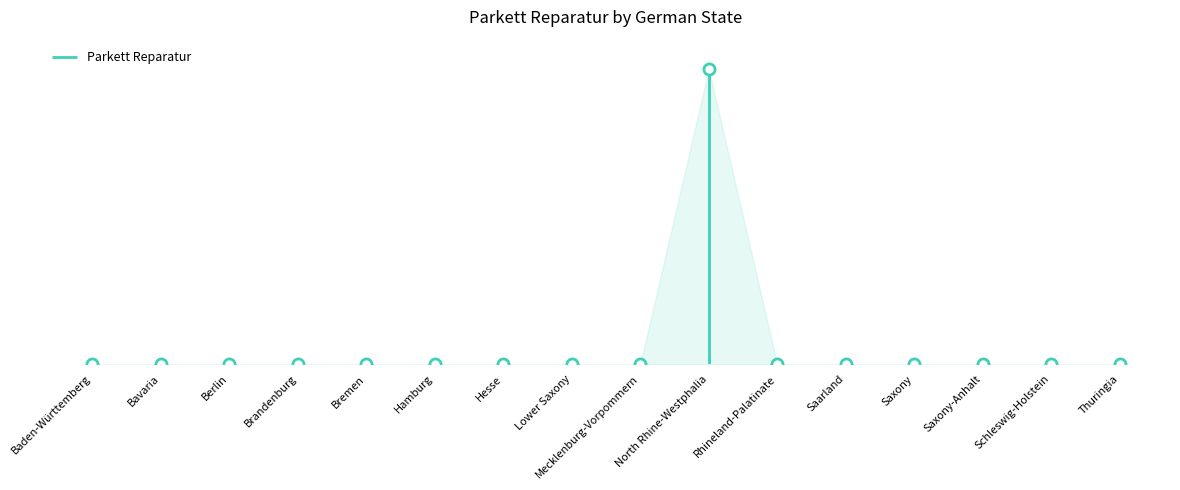

What position from the left is Baden-Württemberg?

1